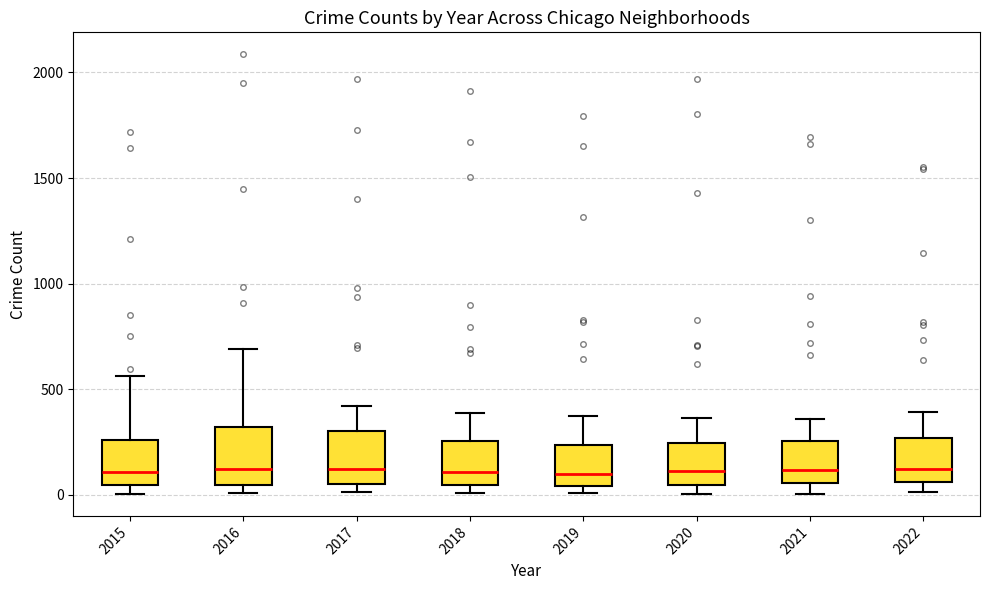

Where does the median line of the box at x = 2017 sit on the y-axis? The values are not printed on the chart, so give them approximately, as read against the axis.

100